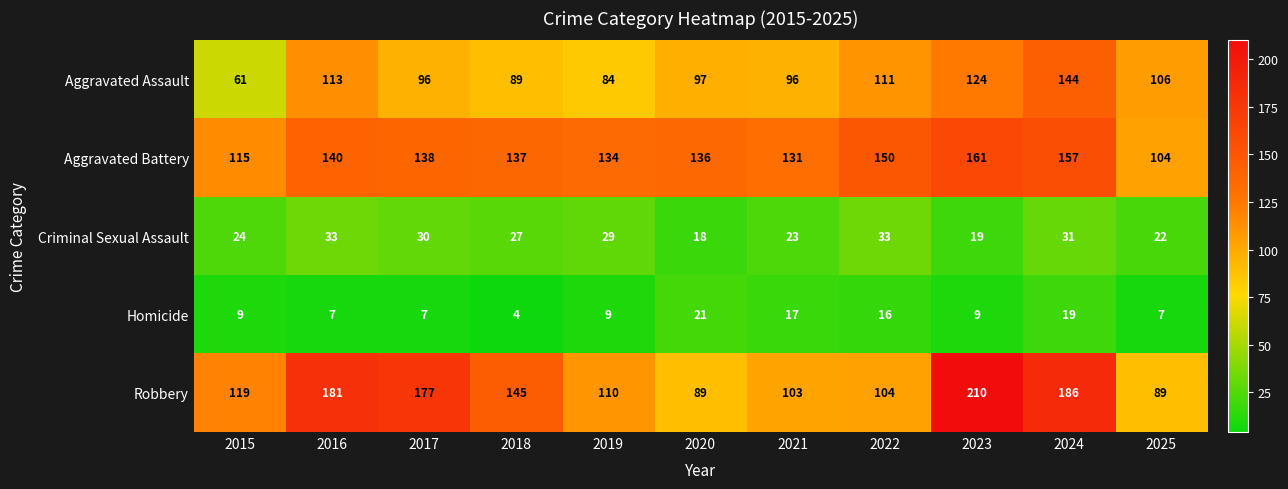

What is the sum of all Homicide values?

125